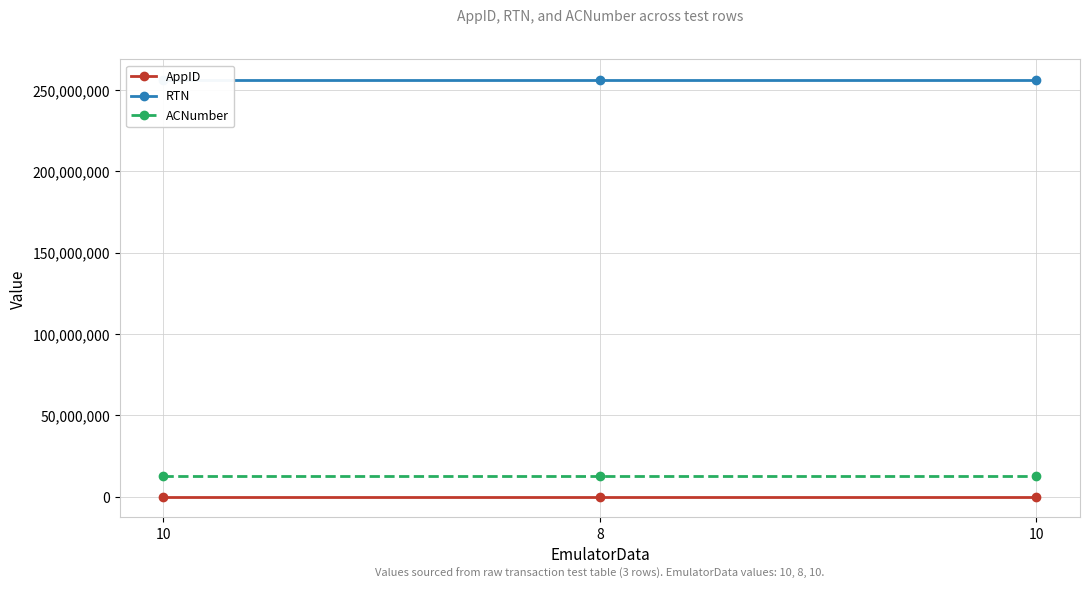

What is the difference between the highest and lowest values at 8?

256072053